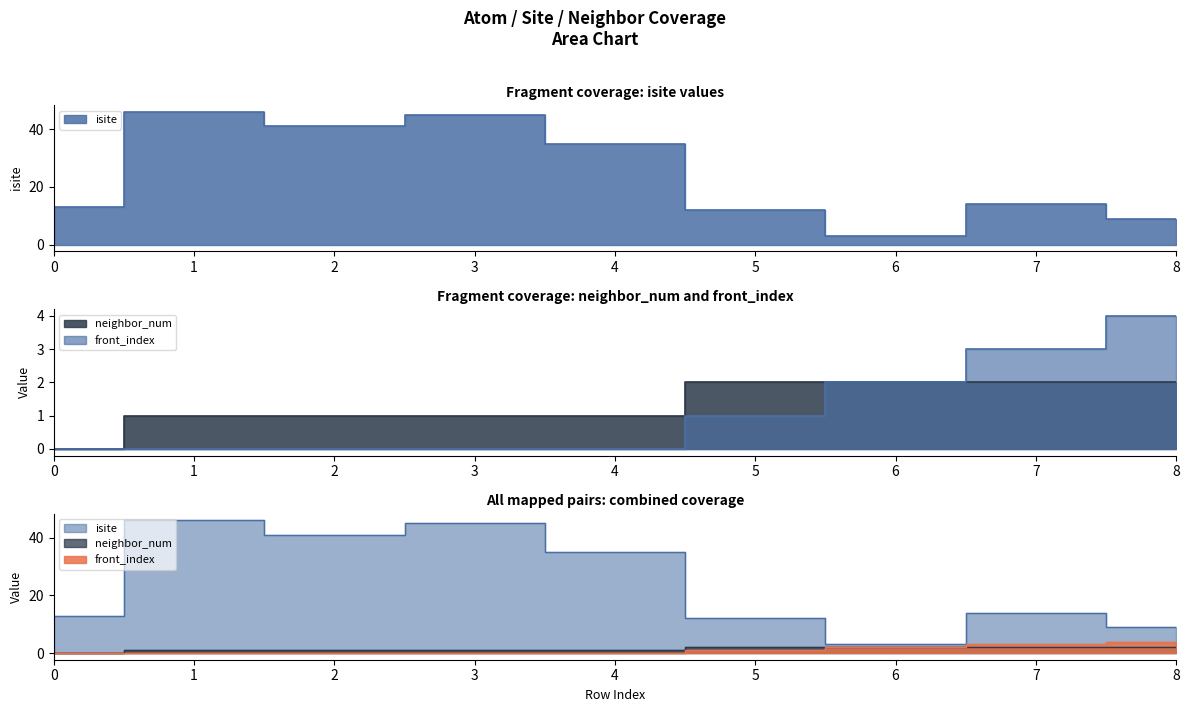

What is the value of the front_index point at the 7th from the left?

2